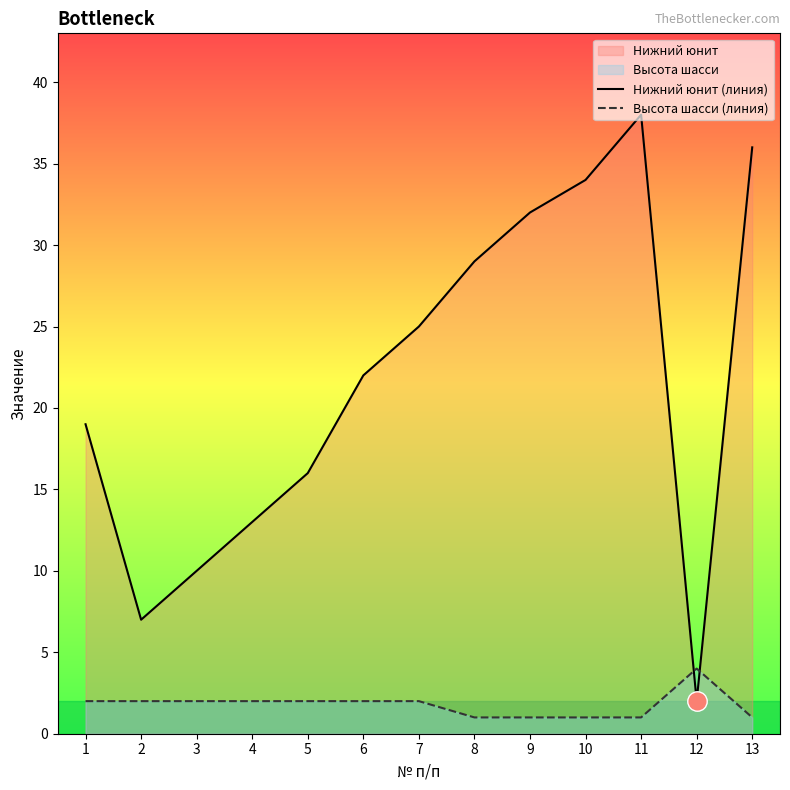

True or false: Нижний юнит (линия) and Высота шасси (линия) intersect in this chart.

True